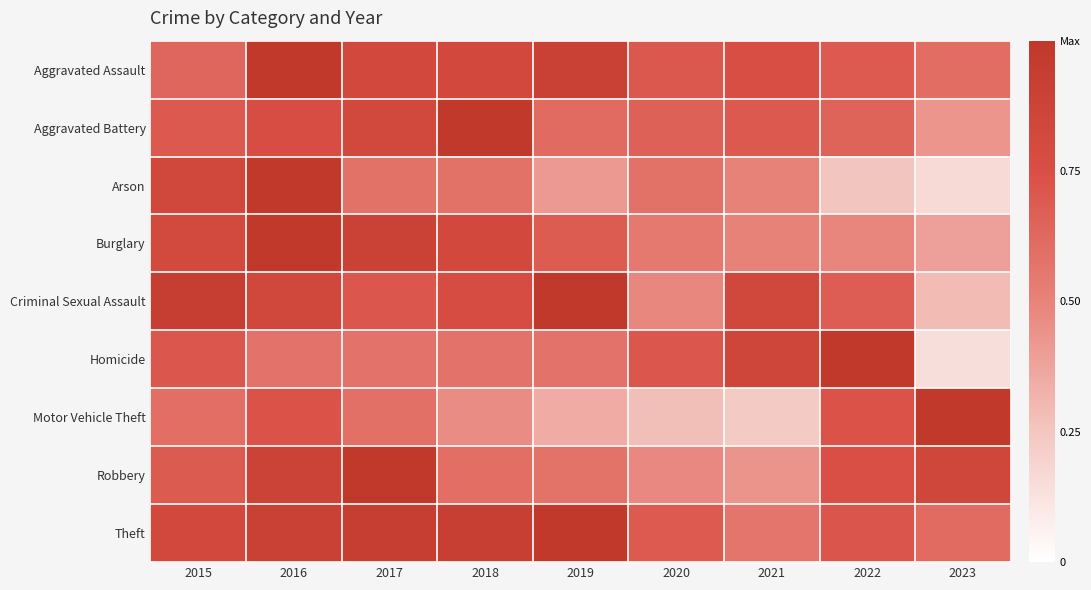

Rank the series at 2023 from highest to lowest value.

Motor Vehicle Theft, Robbery, Theft, Aggravated Assault, Aggravated Battery, Burglary, Criminal Sexual Assault, Arson, Homicide